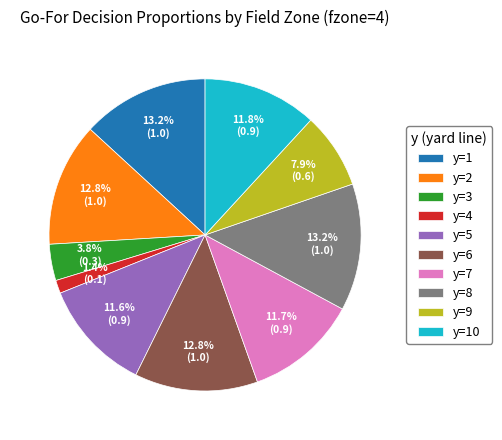

Count the number of slices in the pie.

10